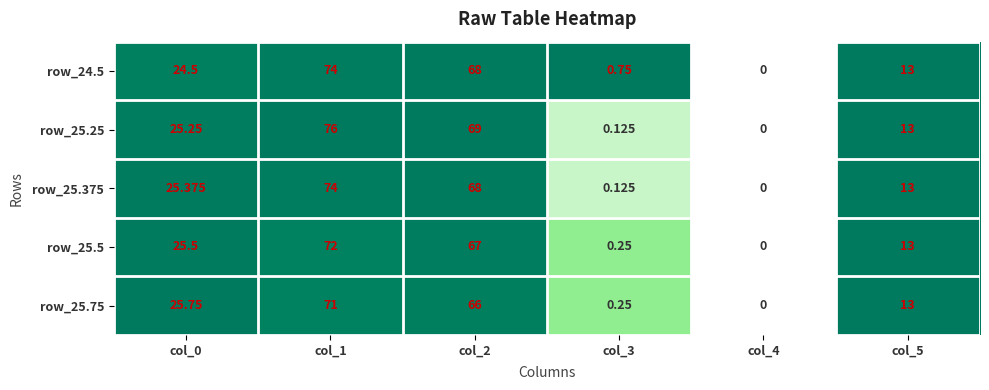

Is the value of row_24.5 at col_1 greater than the value of row_25.75 at col_0?

Yes